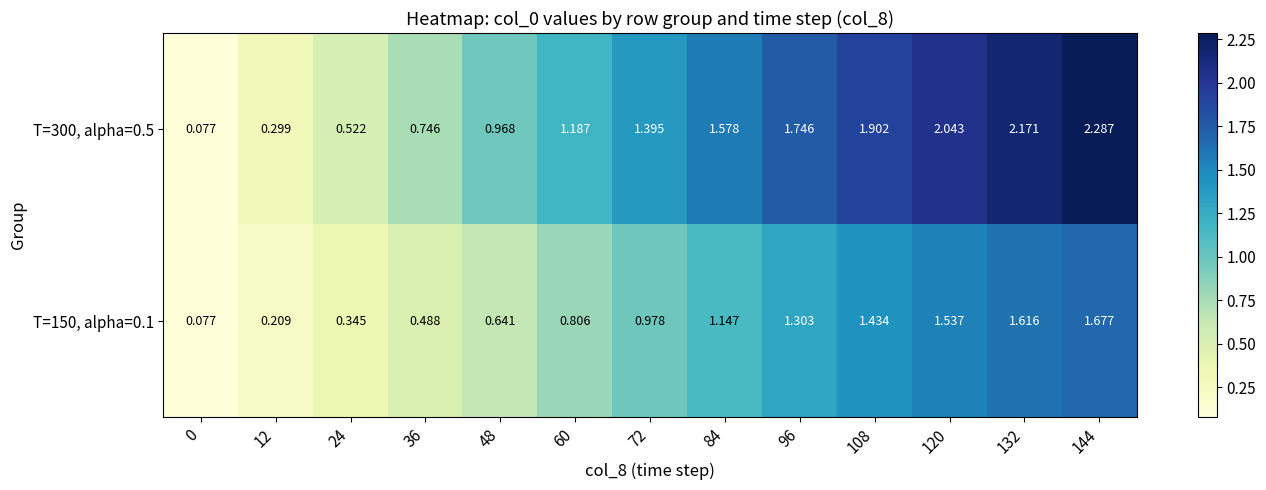

Which label corresponds to the largest value in the chart?

144